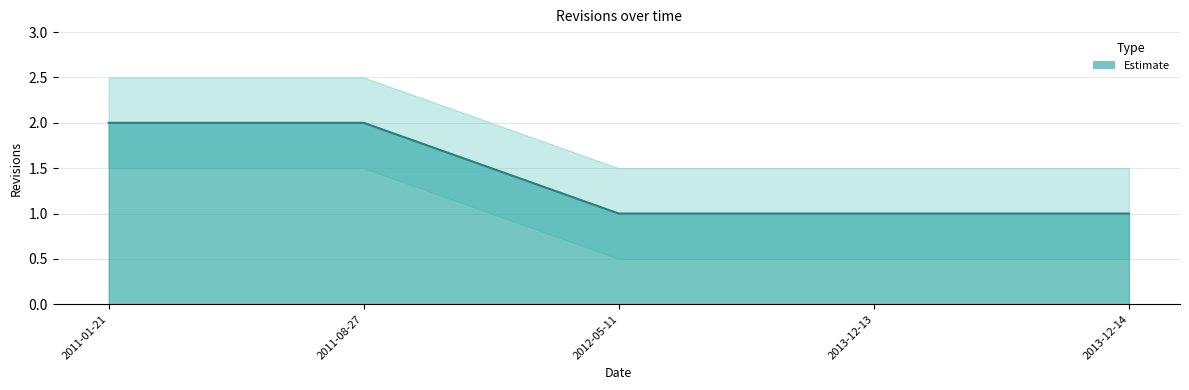

Count the values in the range 1 to 2.

5